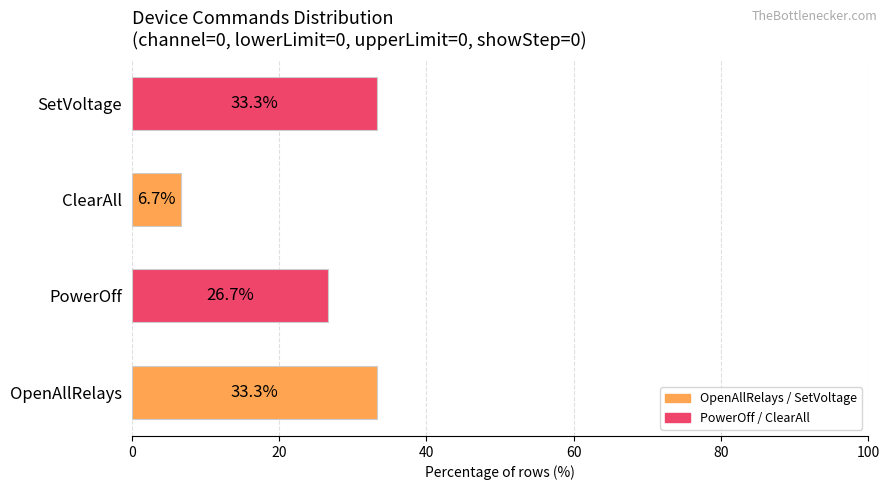

The chart shows a value of 11.4 at ClearAll. True or false?

False